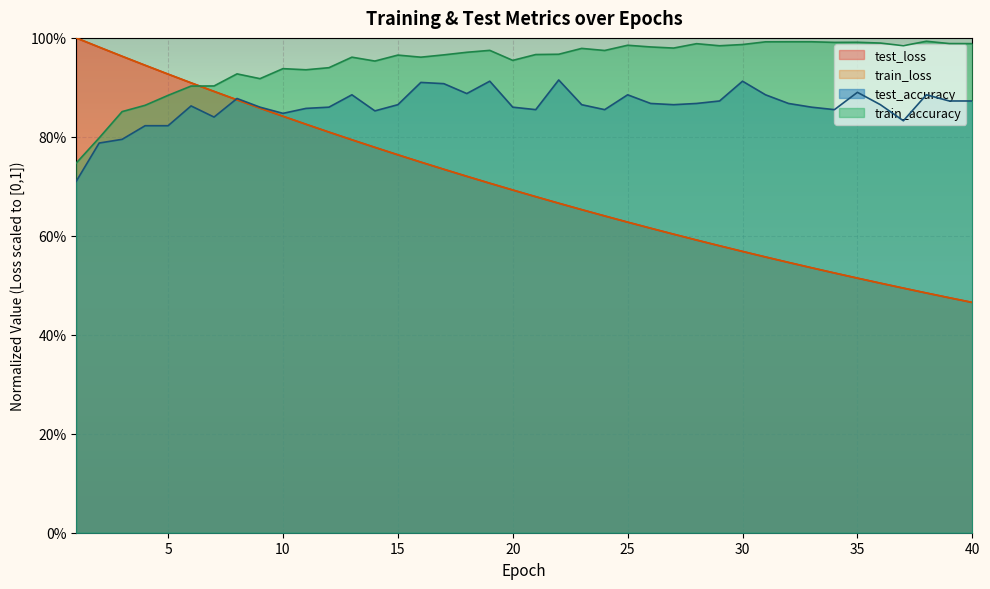

Rank the series by their maximum value, from highest to lowest.

test_loss, train_loss, train_accuracy, test_accuracy